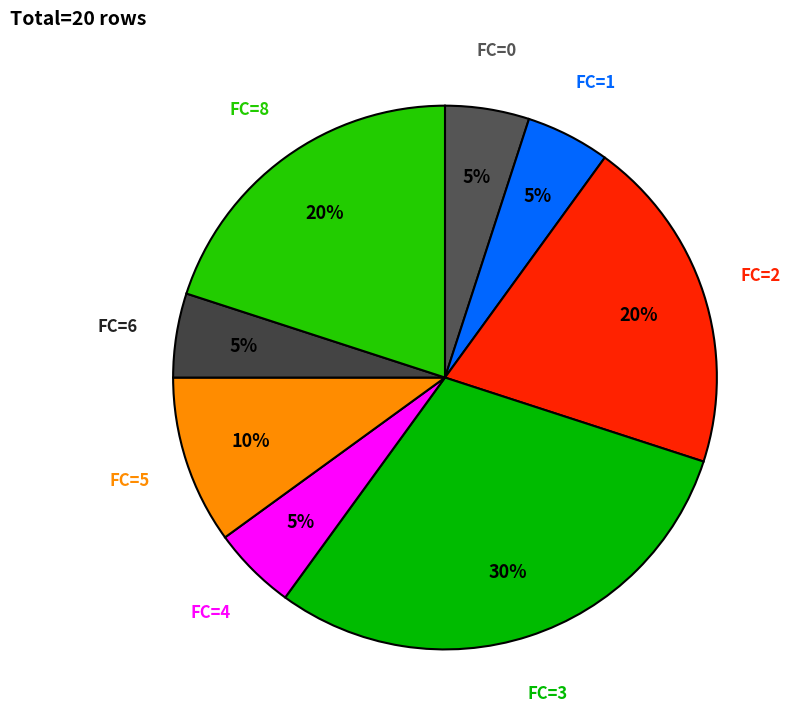

To the nearest percent, what is the average slice percentage?

12%